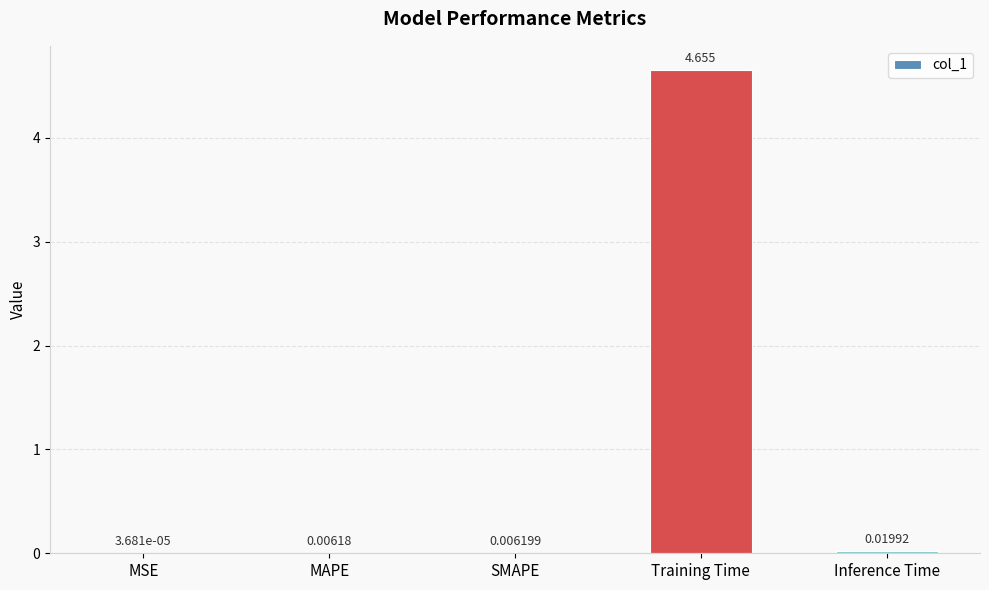

Between Inference Time and Training Time, which is larger?

Training Time